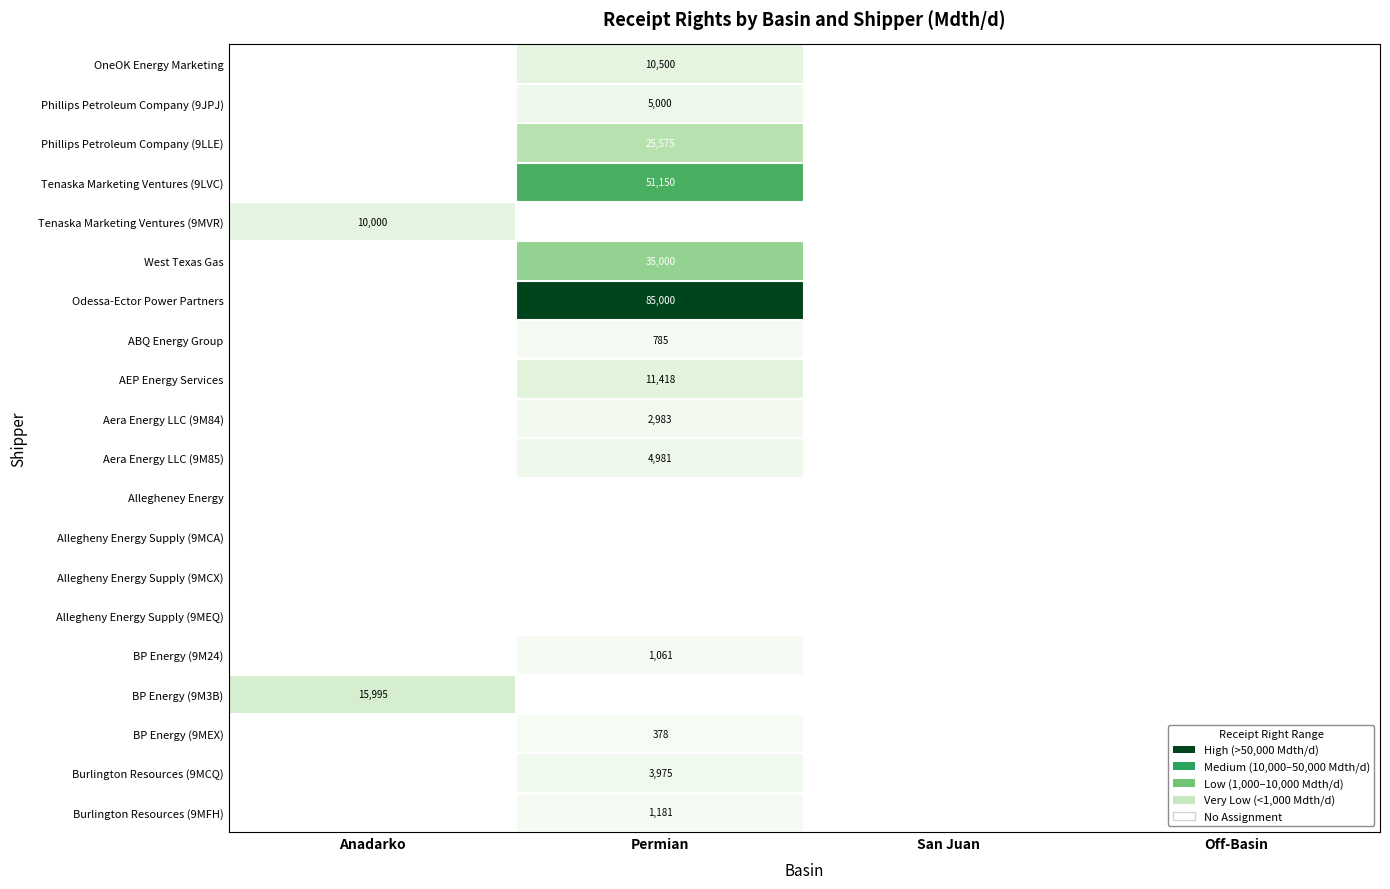

What is the highest value of the Tenaska Marketing Ventures (9MVR) series?

10000.0